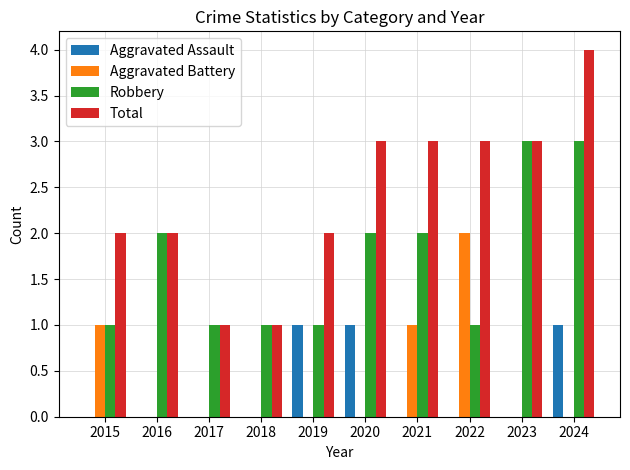

Reading right to left, transcribe all the data shown in this chart.

Aggravated Assault: 2024=1	2023=0	2022=0	2021=0	2020=1	2019=1	2018=0	2017=0	2016=0	2015=0
Aggravated Battery: 2024=0	2023=0	2022=2	2021=1	2020=0	2019=0	2018=0	2017=0	2016=0	2015=1
Robbery: 2024=3	2023=3	2022=1	2021=2	2020=2	2019=1	2018=1	2017=1	2016=2	2015=1
Total: 2024=4	2023=3	2022=3	2021=3	2020=3	2019=2	2018=1	2017=1	2016=2	2015=2